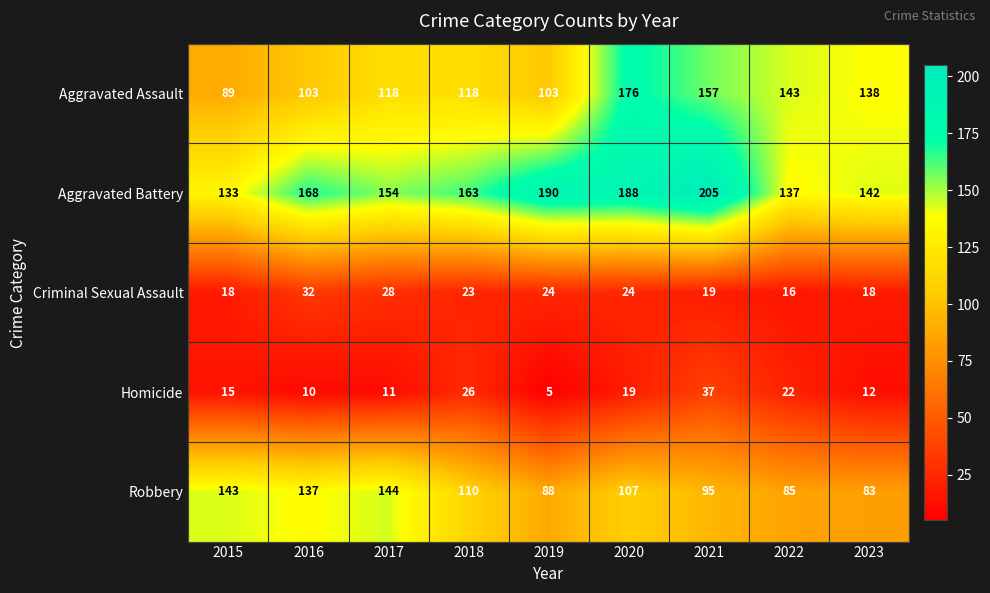

What is the difference between the Homicide values at 2018 and 2016?

16